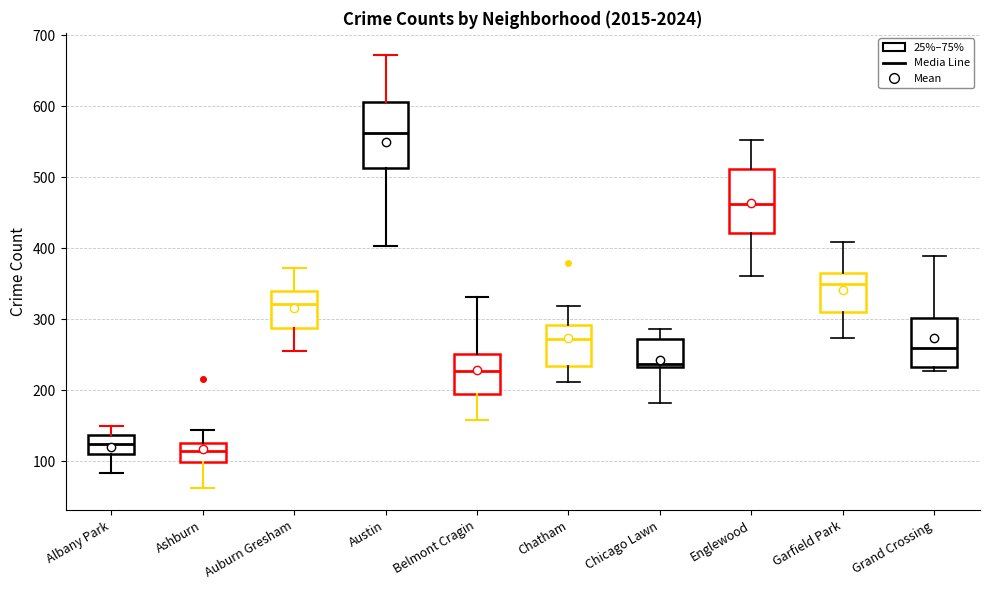

Reading left to right, read every box against the y-axis: the position of its median line, the range the box covers, and the ends of its whiskers. The values are not printed on the chart, so give them approximately, as read against the axis.

Albany Park: median 120, box 110 to 140, whiskers 80 to 150
Ashburn: median 110, box 100 to 130, whiskers 60 to 140
Auburn Gresham: median 320, box 290 to 340, whiskers 260 to 370
Austin: median 560, box 510 to 610, whiskers 400 to 670
Belmont Cragin: median 230, box 200 to 250, whiskers 160 to 330
Chatham: median 270, box 230 to 290, whiskers 210 to 320
Chicago Lawn: median 240, box 230 to 270, whiskers 180 to 290
Englewood: median 460, box 420 to 510, whiskers 360 to 550
Garfield Park: median 350, box 310 to 370, whiskers 270 to 410
Grand Crossing: median 260, box 230 to 300, whiskers 230 (just below the box's lower edge) to 390